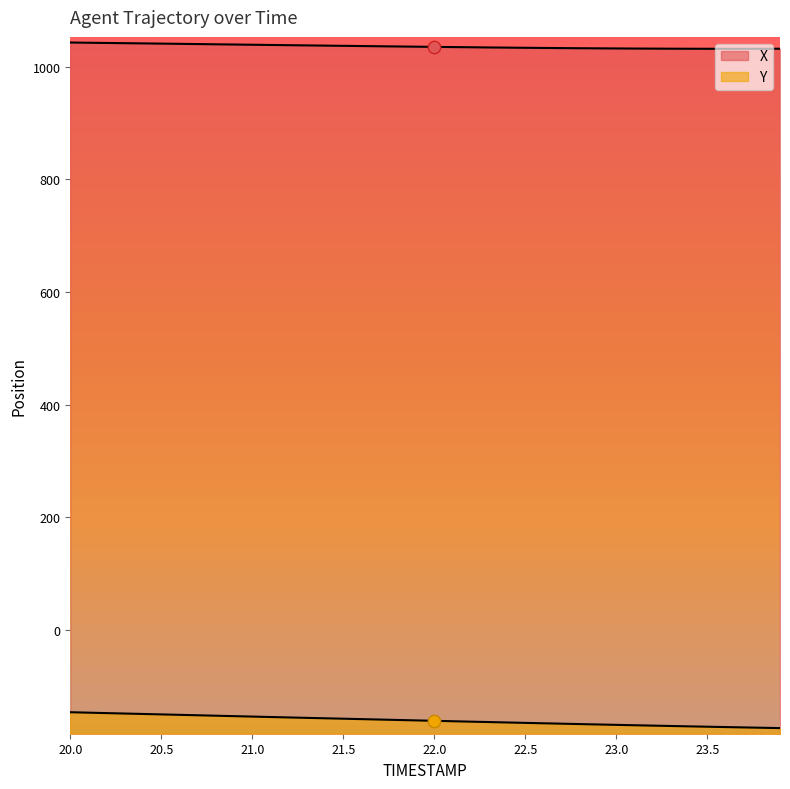

At how many categories does at least one series exceed -28?

40